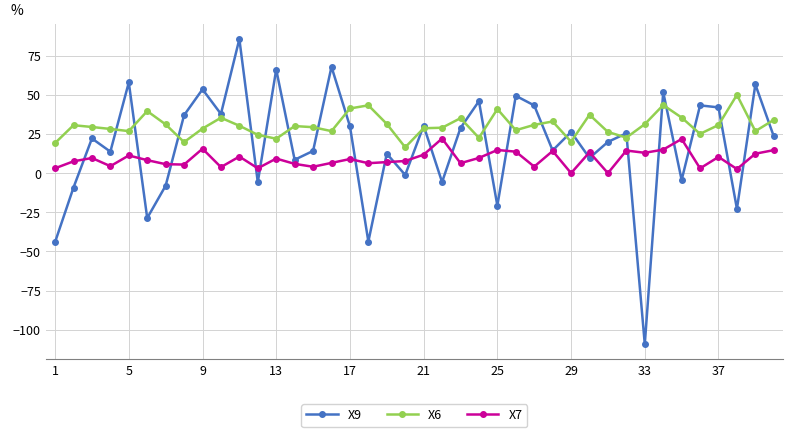

Is this an area chart (filled region under the line)?

No